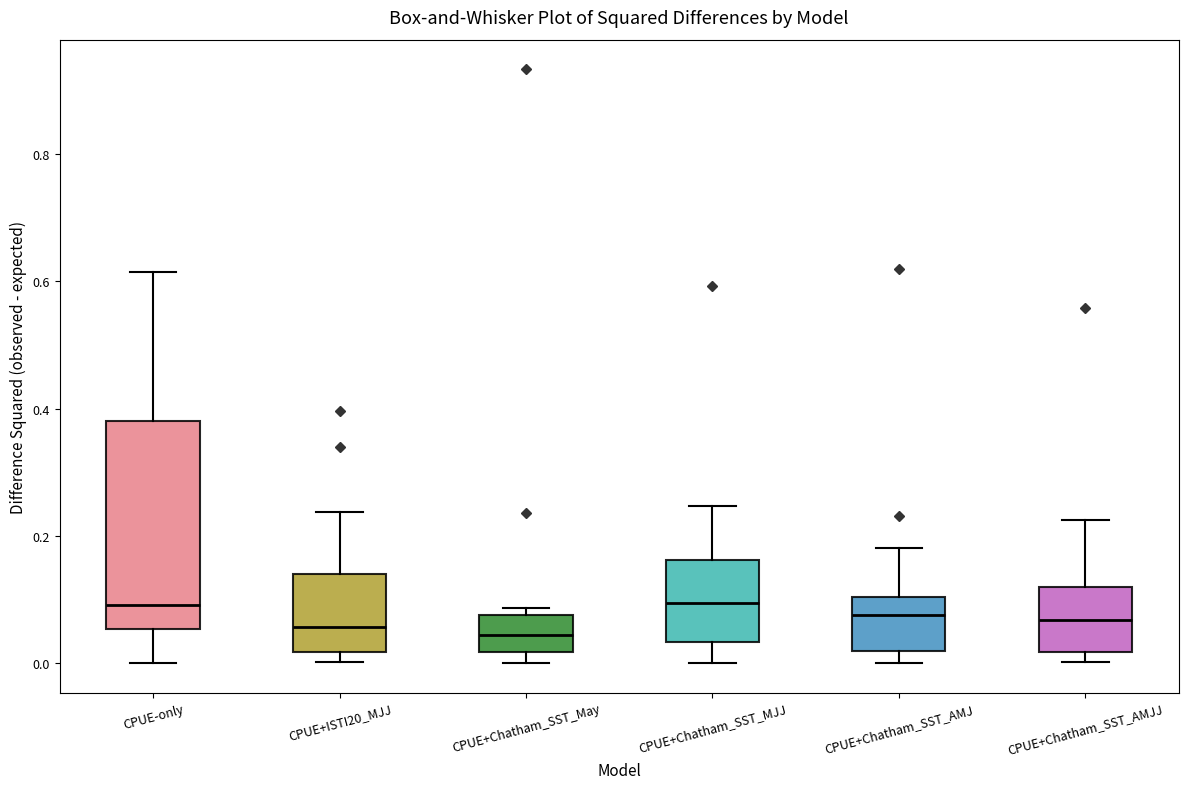

Comparing the boxes themselves (not the whiskers), which one is the tallest?

CPUE-only